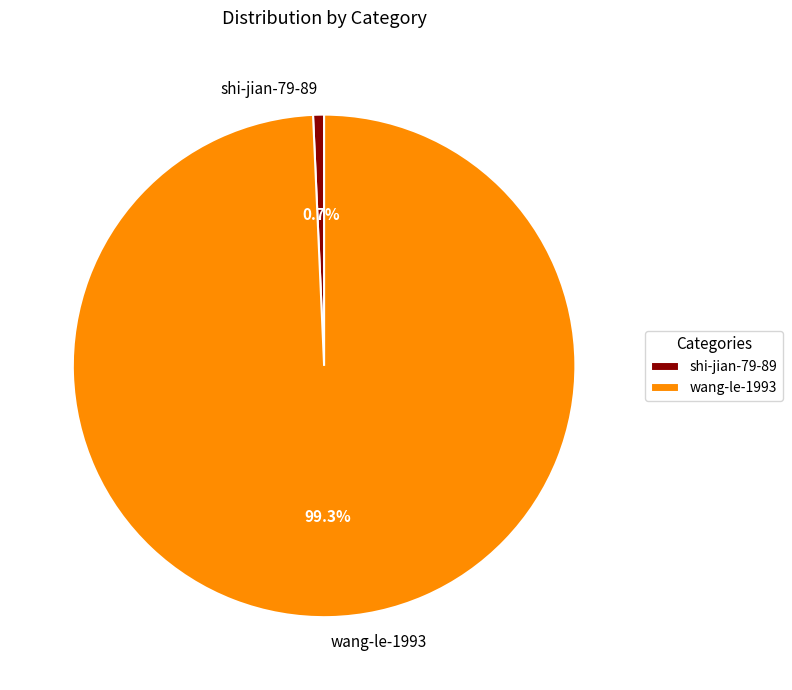

To the nearest percent, what is the difference between the largest and smallest slice percentages?

99%